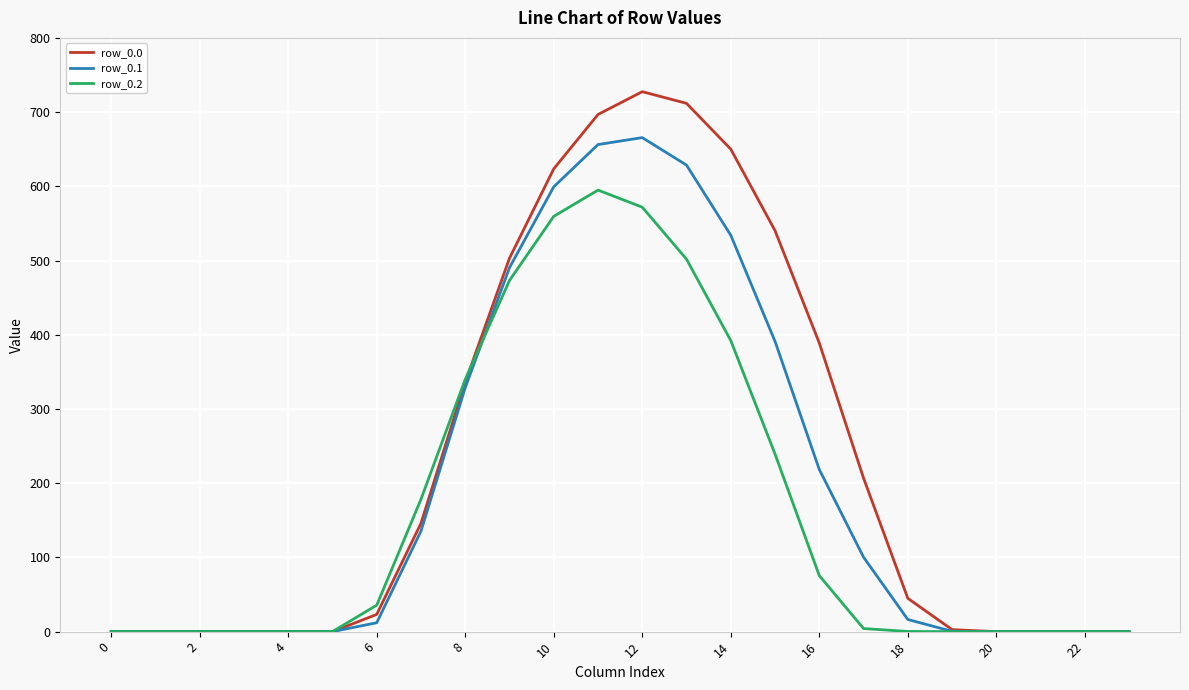

What is the maximum value shown in the chart?

727.5